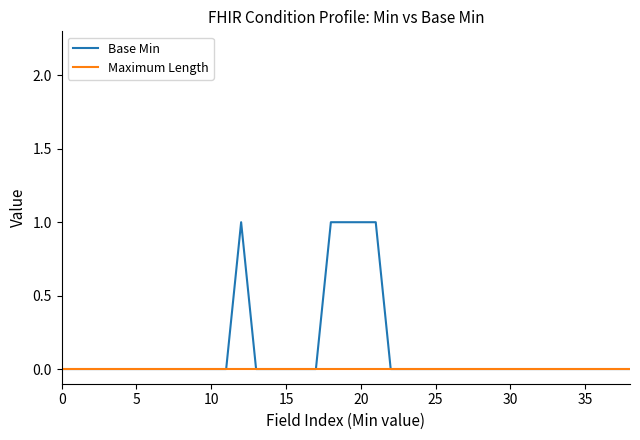

Rank the series by their average value, from lowest to highest.

Maximum Length, Base Min